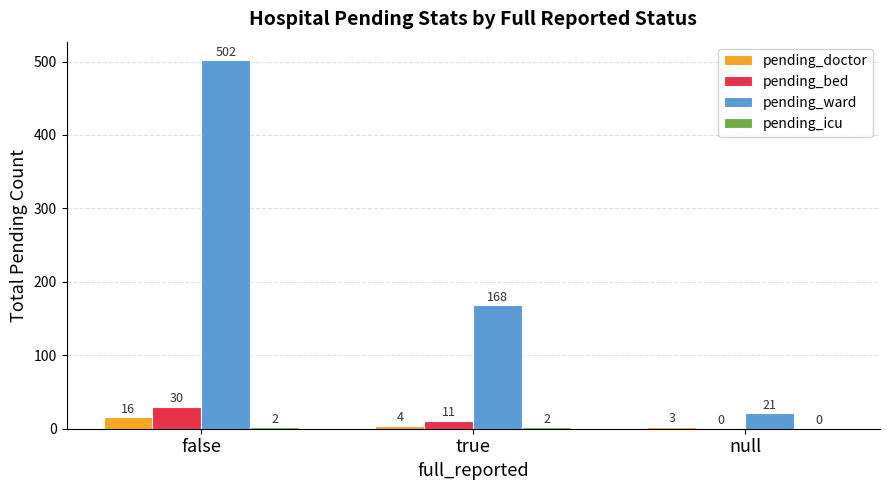

How many groups of bars are there?

3